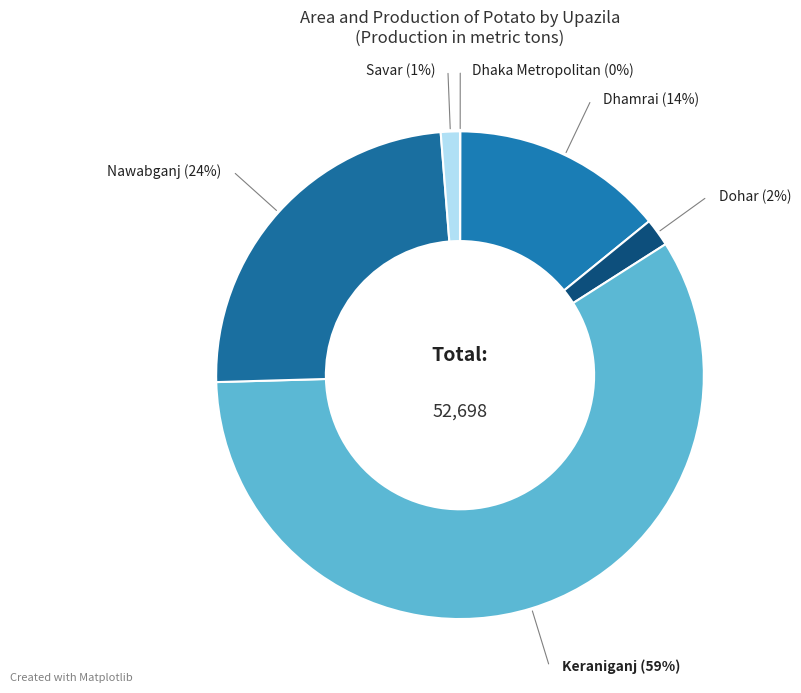

Count the number of slices in the pie.

6